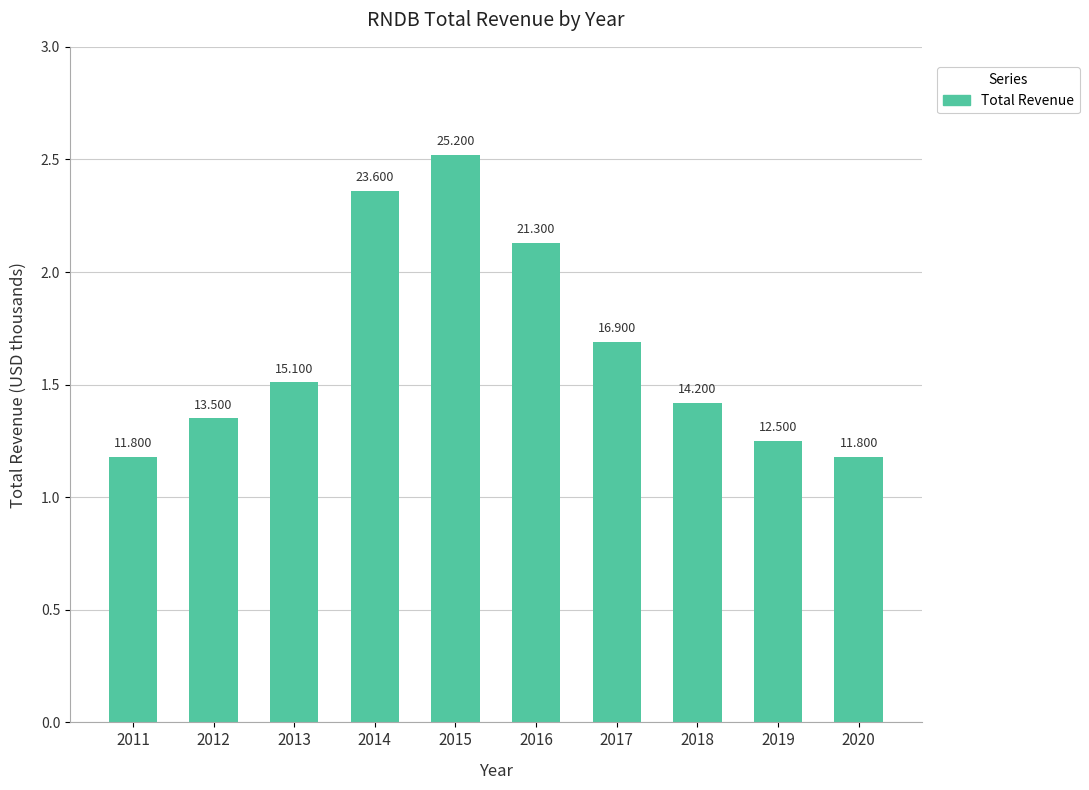

List the labels in order of value, largest first.

2015, 2014, 2016, 2017, 2013, 2018, 2012, 2019, 2011, 2020